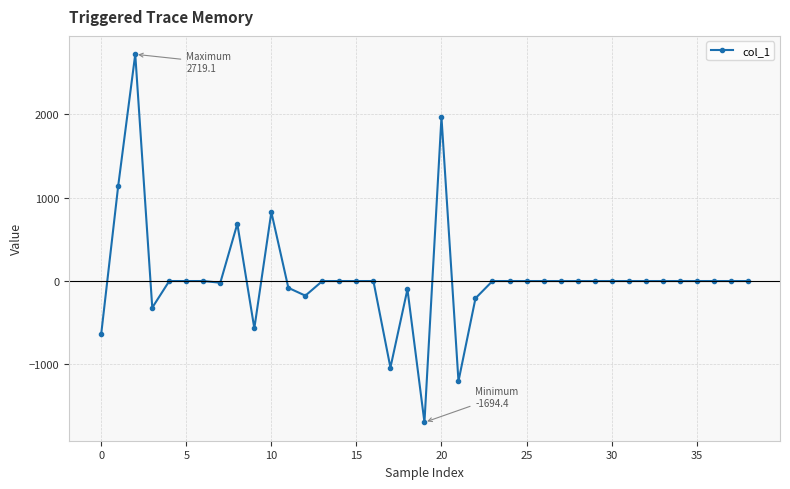

What is the difference between the second highest and second lowest values?

3166.4